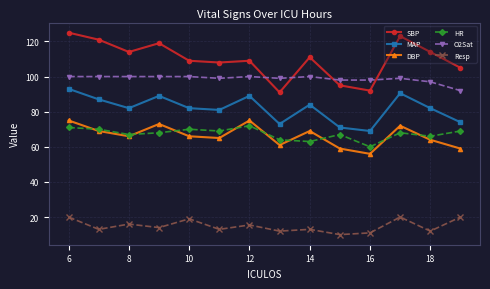

What is the minimum value for MAP?

69.0